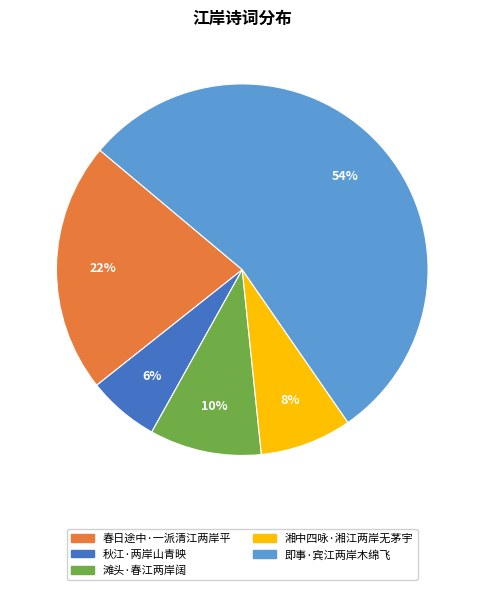

Combined, do 滩头·春江两岸阔 and 即事·宾江两岸木绵飞 account for over 50%?

Yes